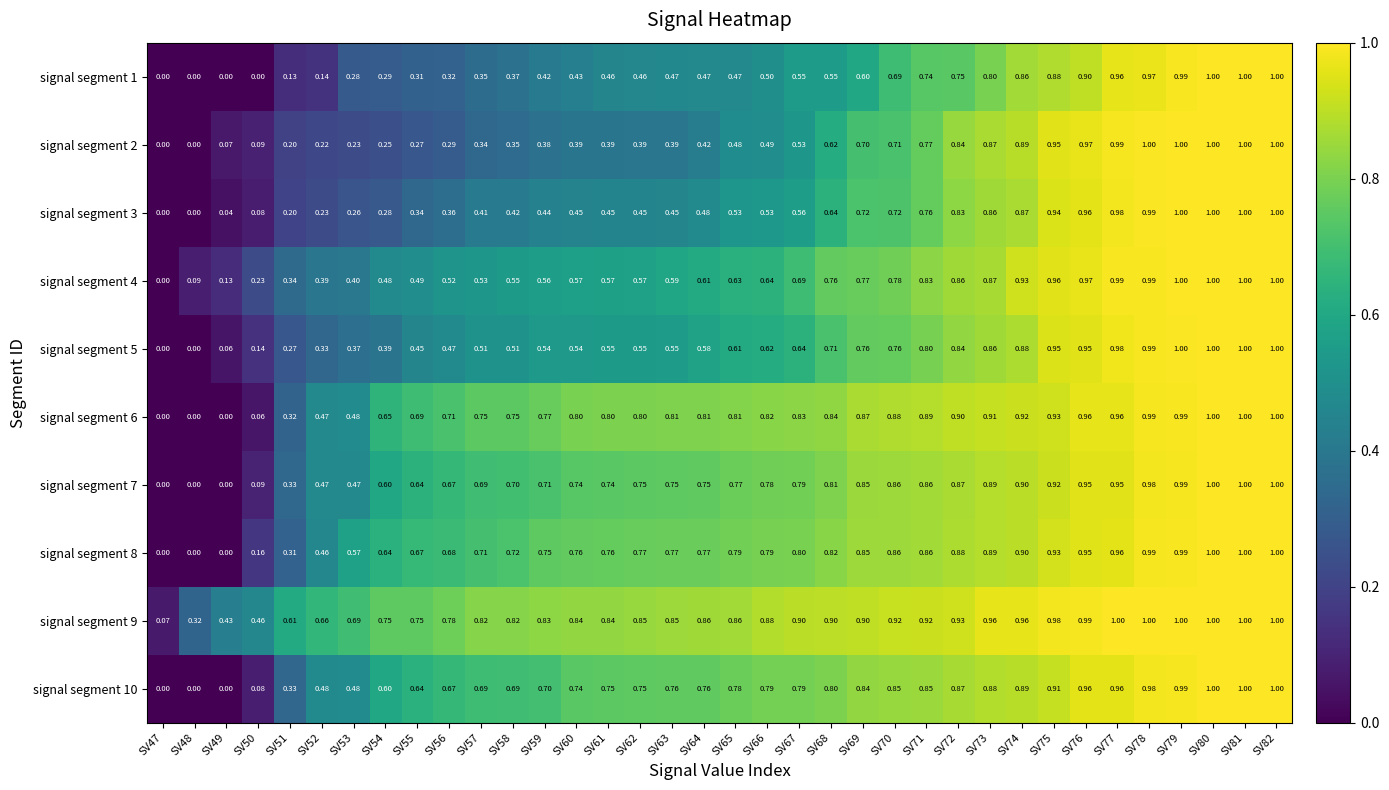

Is the value of signal segment 4 at SV77 greater than the value of signal segment 10 at SV57?

Yes